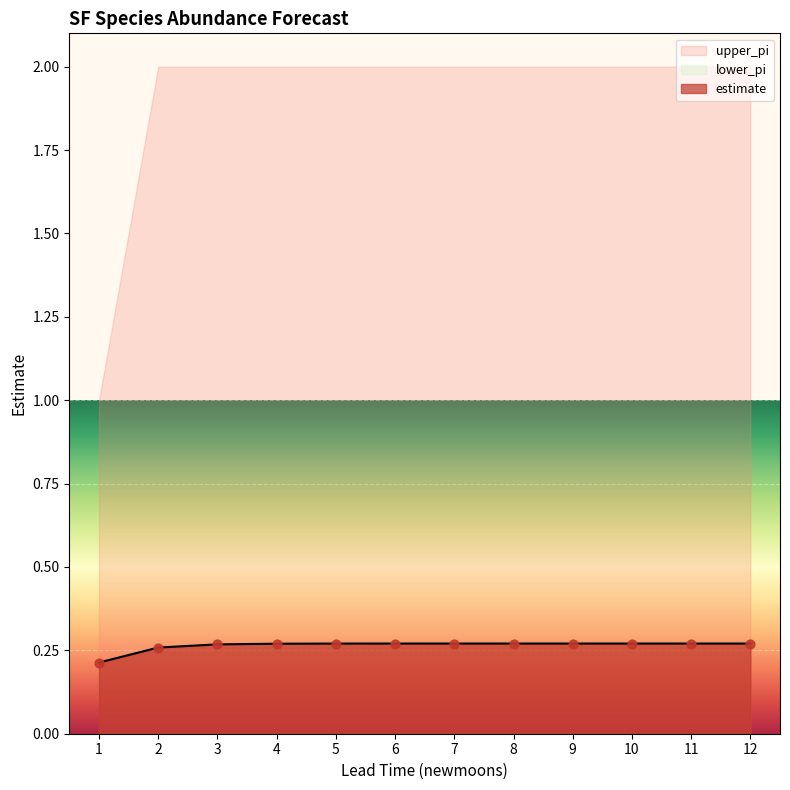

Which series has the largest total across all categories?

upper_pi